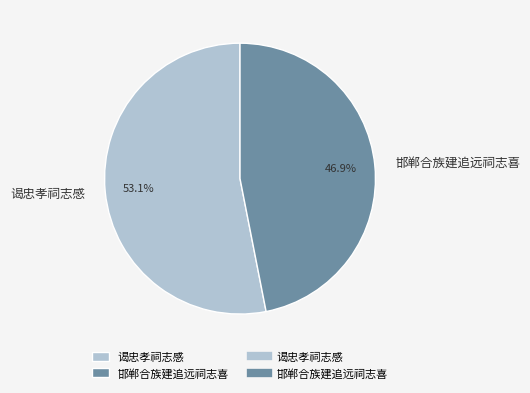

Count the number of slices in the pie.

2